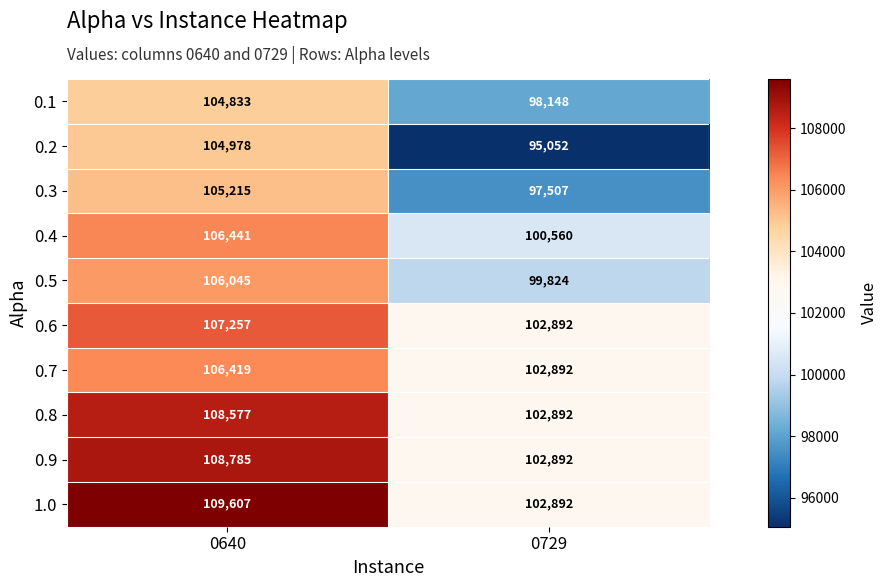

Reading left to right, what are all the values shown in this chart?

0.1: 104833	98148
0.2: 104978	95052
0.3: 105215	97507
0.4: 106441	100560
0.5: 106045	99824
0.6: 107257	102892
0.7: 106419	102892
0.8: 108577	102892
0.9: 108785	102892
1.0: 109607	102892